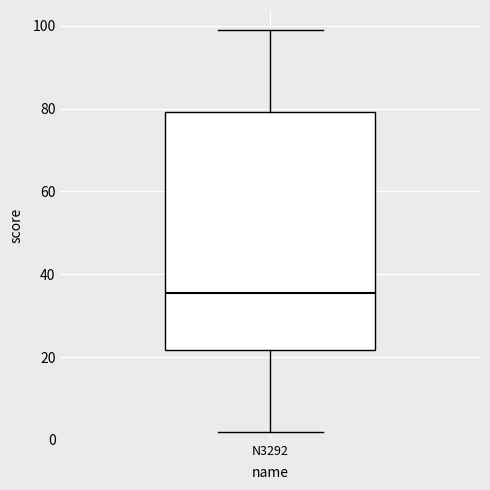

Where is the upper edge of the box for N3292 on the y-axis? The values are not printed on the chart, so give them approximately, as read against the axis.

80